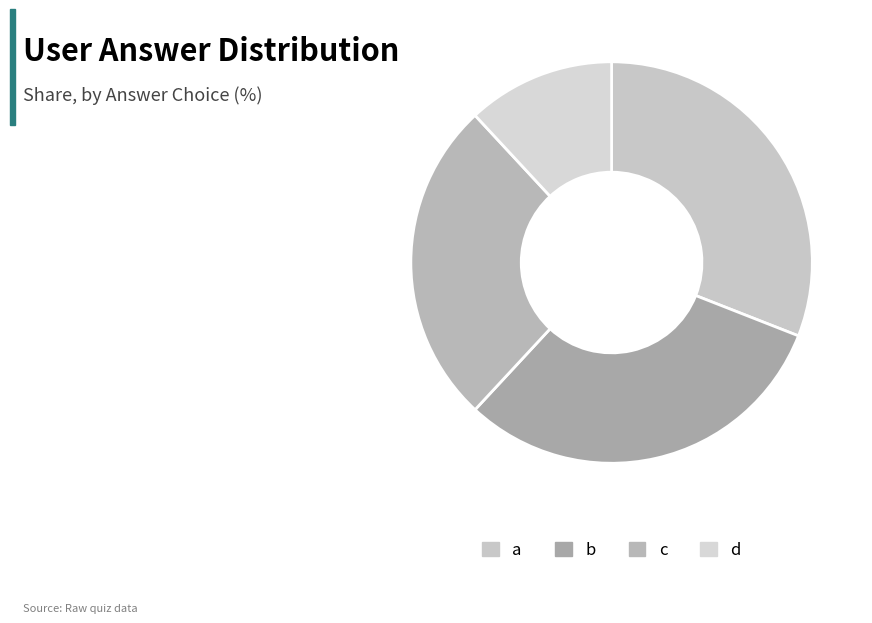

How many slices are in this pie chart?

4